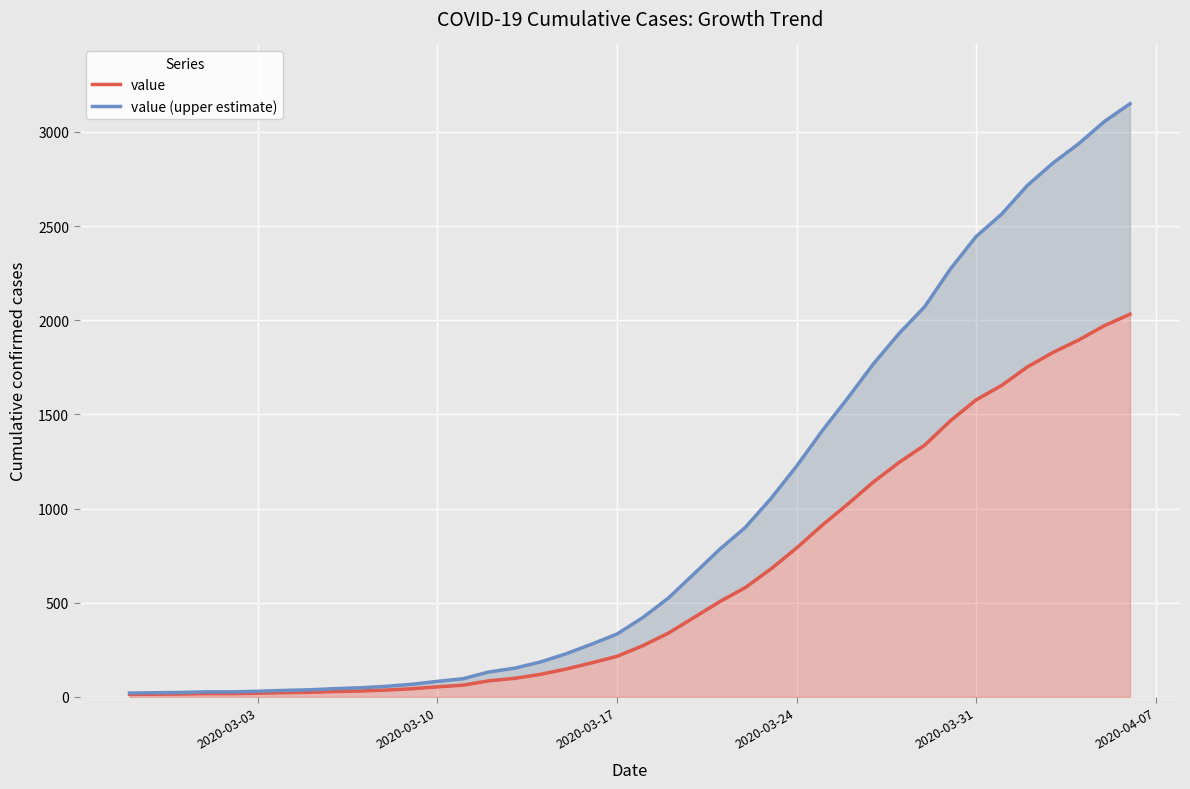

What are all the series names shown in the legend?

value, value (upper estimate)